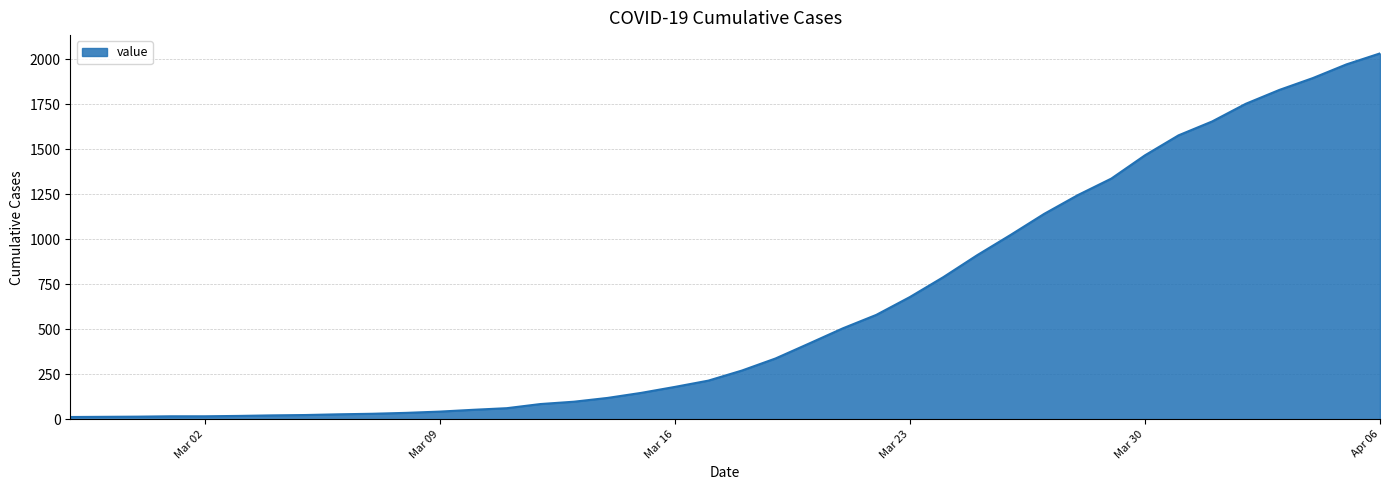

What is the greatest value displayed?

2032